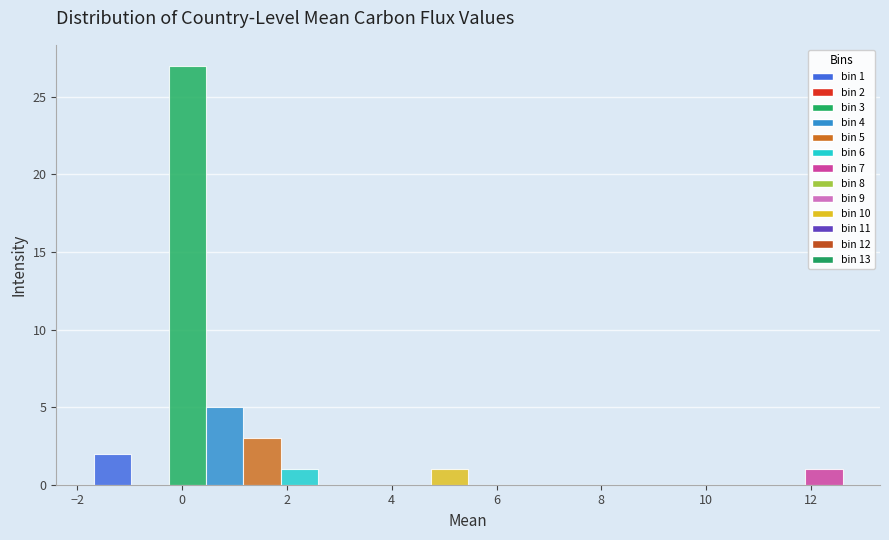

Around what value on the x-axis is the tallest bar? Give the approximate position of its centre, as read against the axis.

0.2